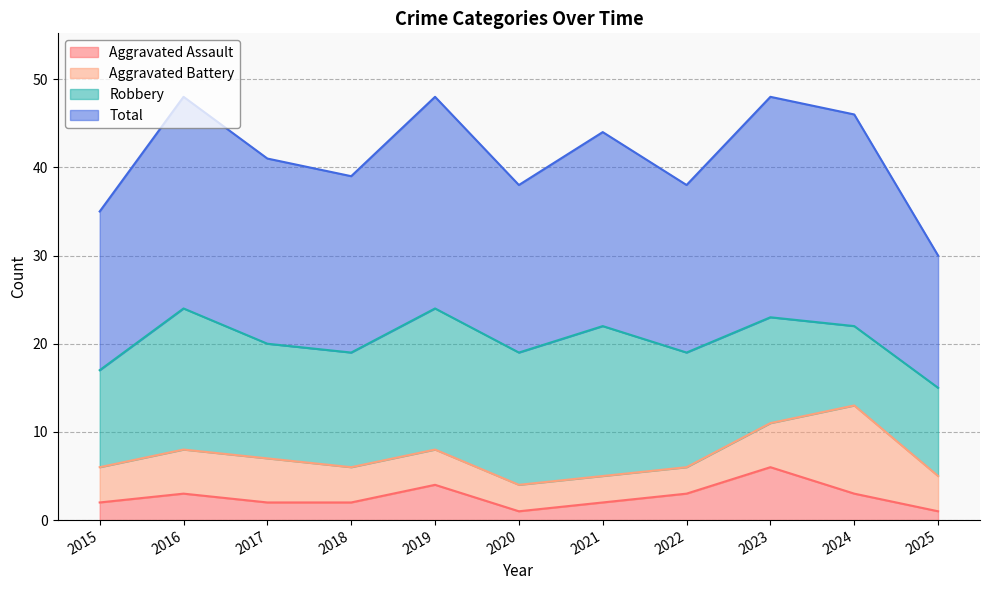

Which series changed the most between 2022 and 2025?

Total